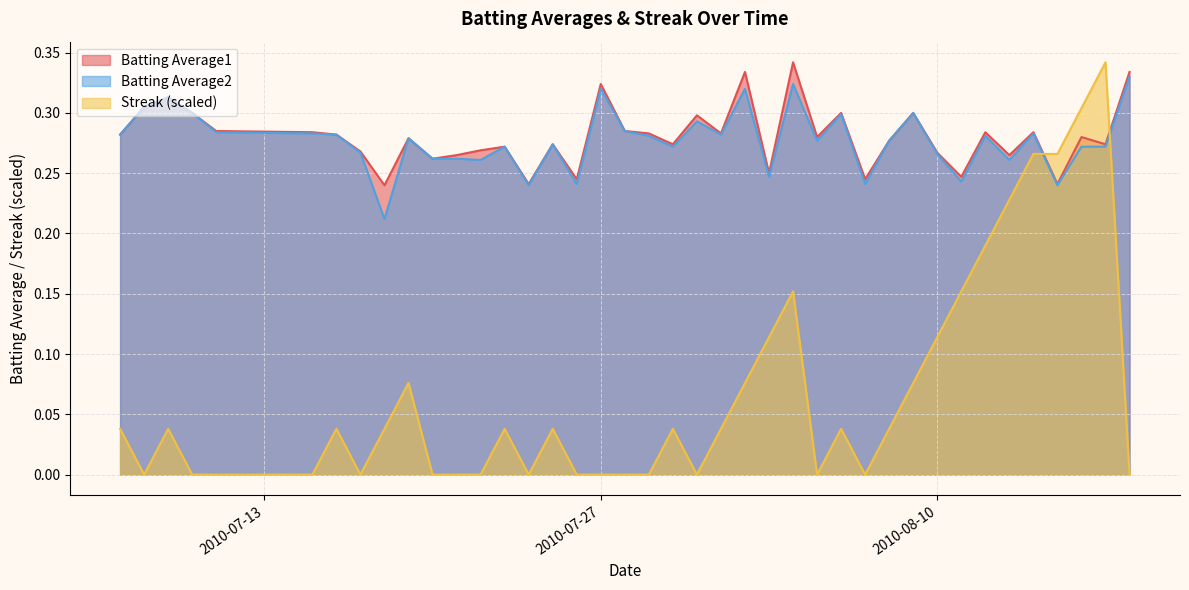

Which series ends up on top after the final intersection of Streak and Batting Average1?

Batting Average1